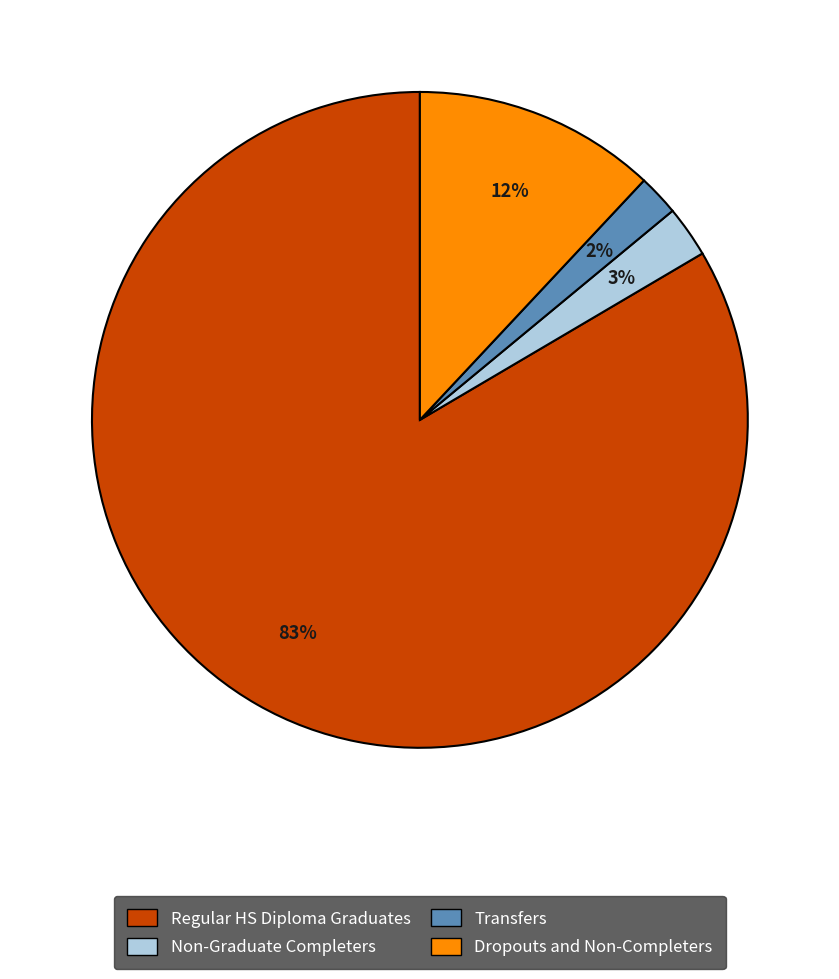

Is the sum of Non-Graduate Completers and Transfers greater than half?

No